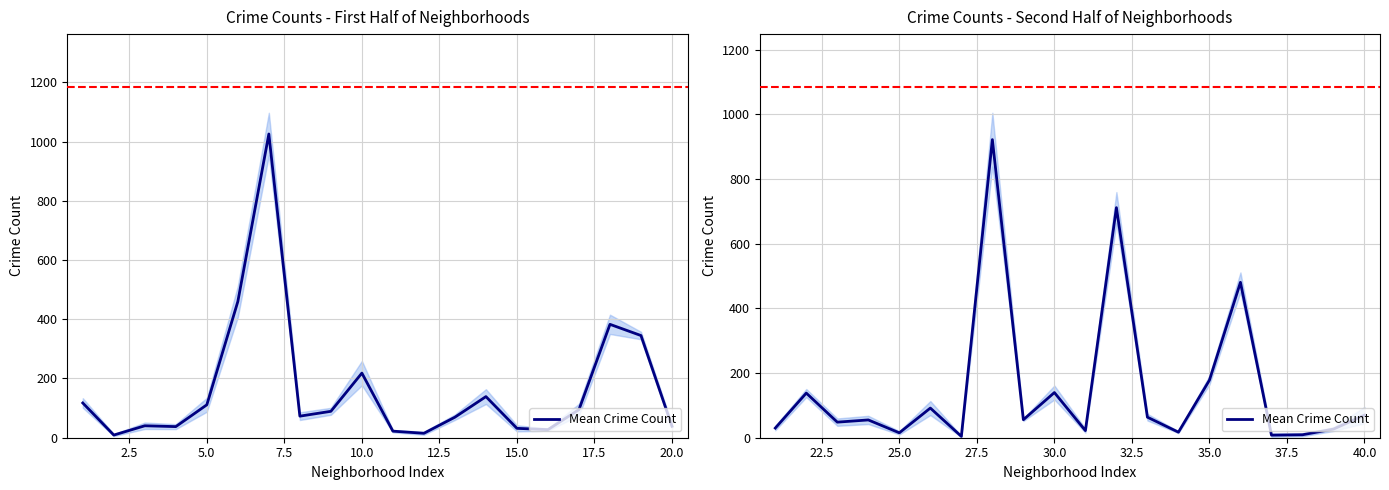

True or false: there are more than 1 points higher than both neighbors.

True